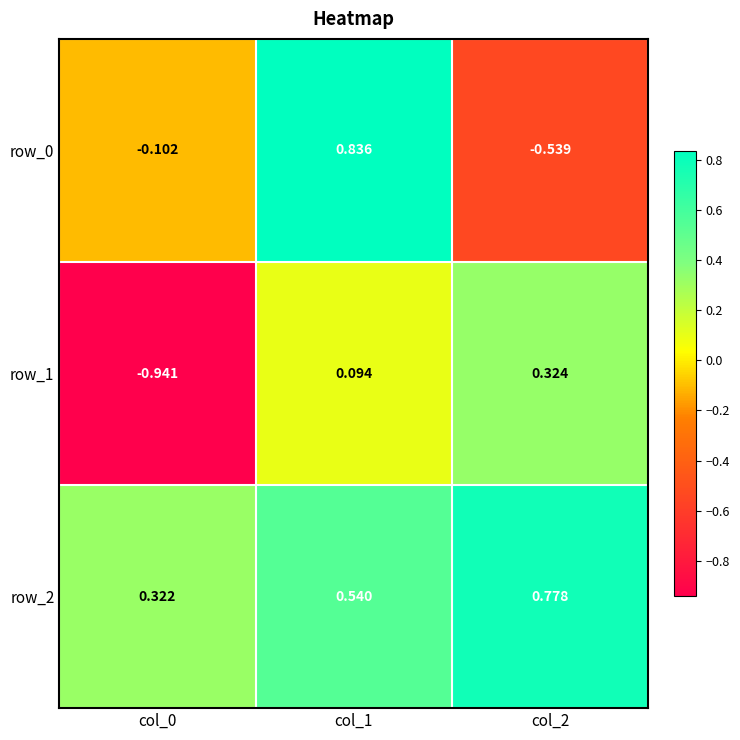

At which category does the chart reach its minimum across all series?

col_0